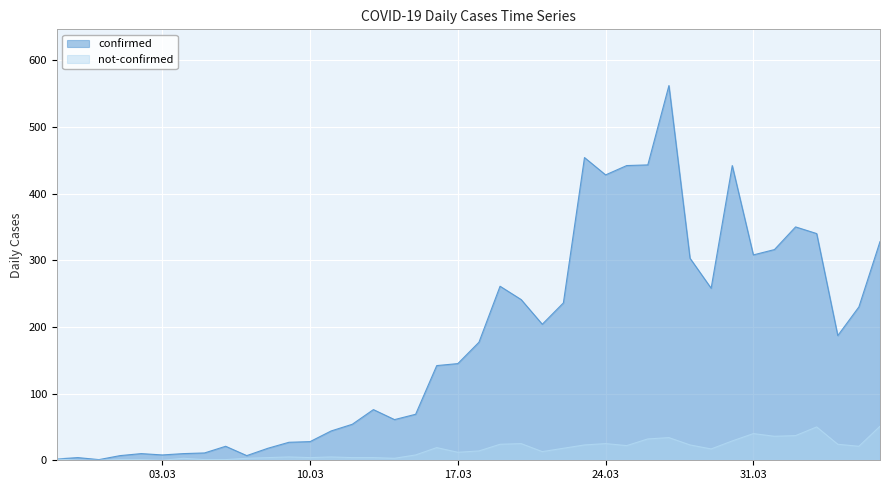

What is the total value across all series at 2020-03-02?

11